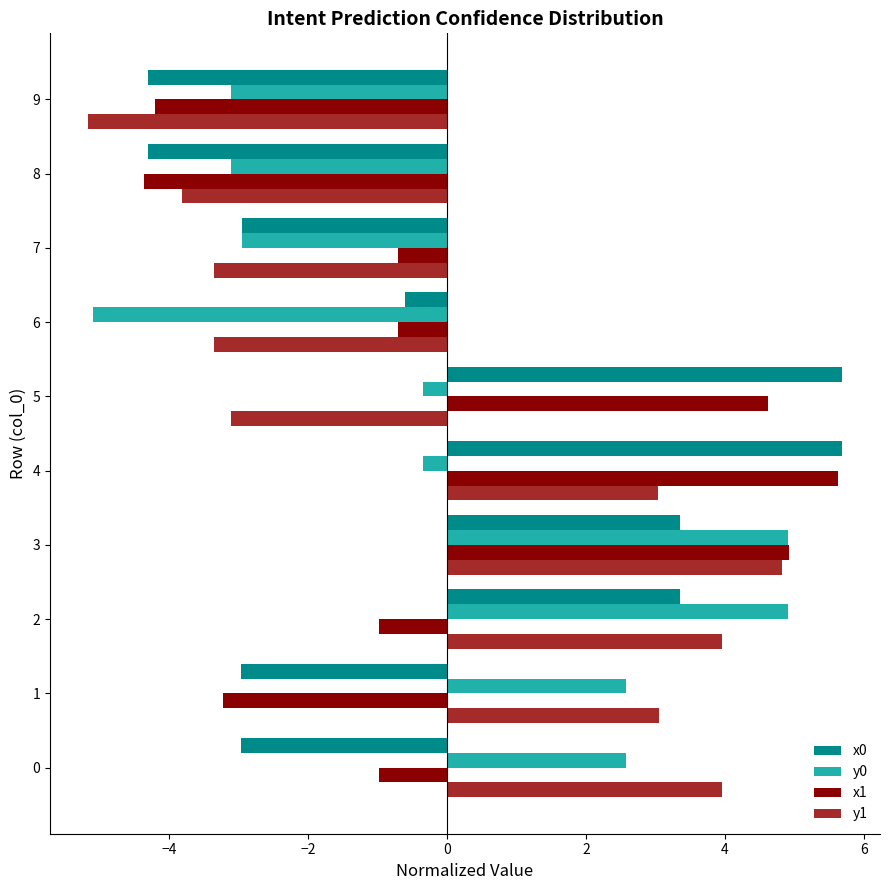

At which label does x1 reach its peak?

4